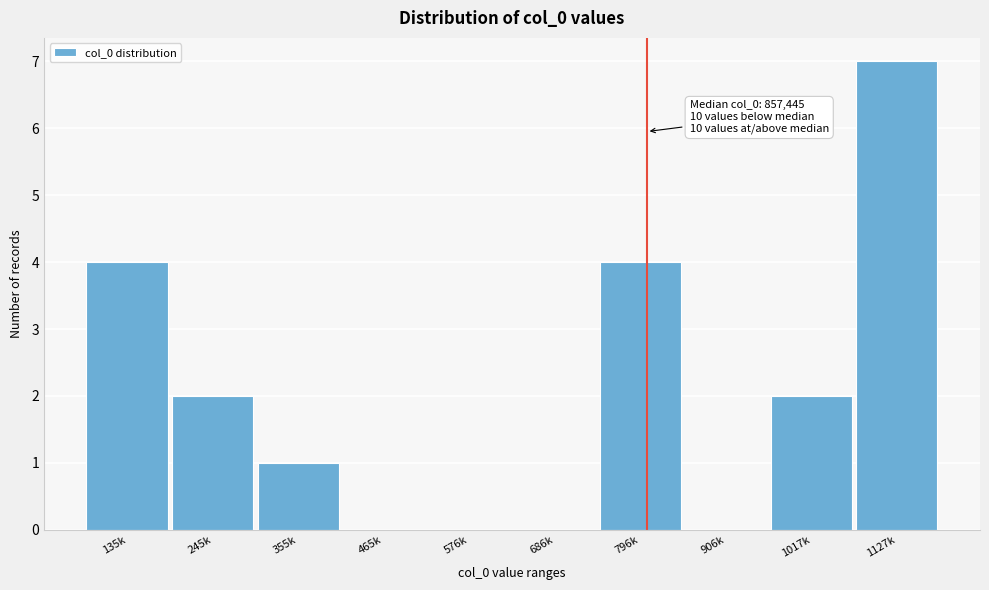

Reading left to right, list all the values displayed in this chart.

135k=4	245k=2	355k=1	465k=0	576k=0	686k=0	796k=4	906k=0	1017k=2	1127k=7